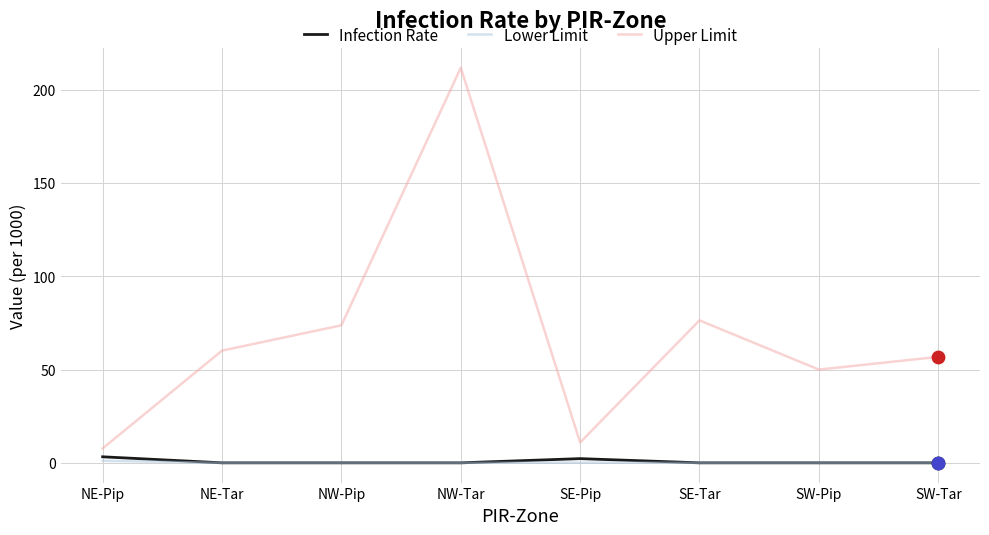

Which series has the largest total across all categories?

Upper Limit